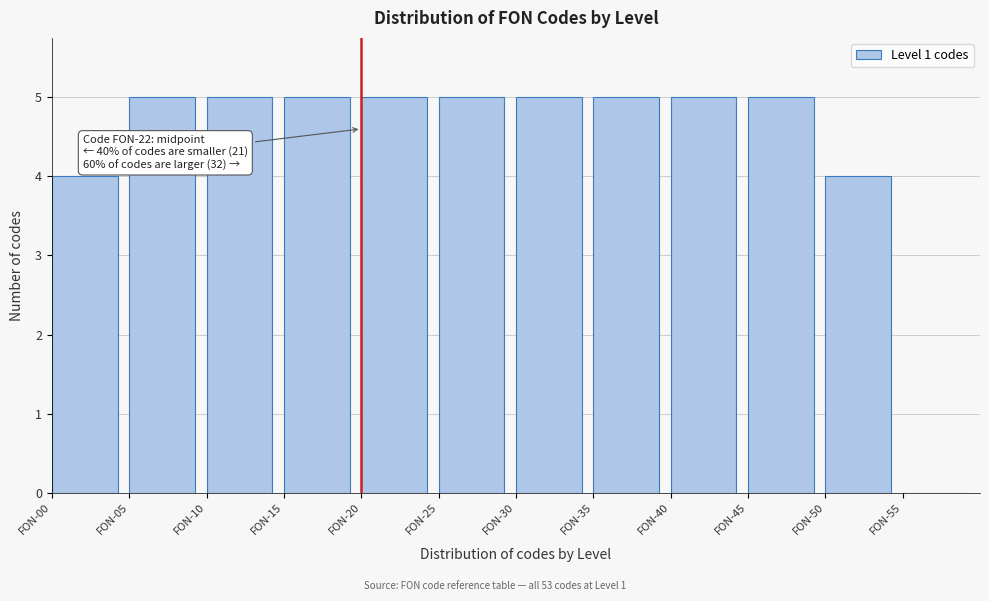

Reading left to right, list all the values displayed in this chart.

FON-00=4	FON-05=5	FON-10=5	FON-15=5	FON-20=5	FON-25=5	FON-30=5	FON-35=5	FON-40=5	FON-45=5	FON-50=4	FON-55=0